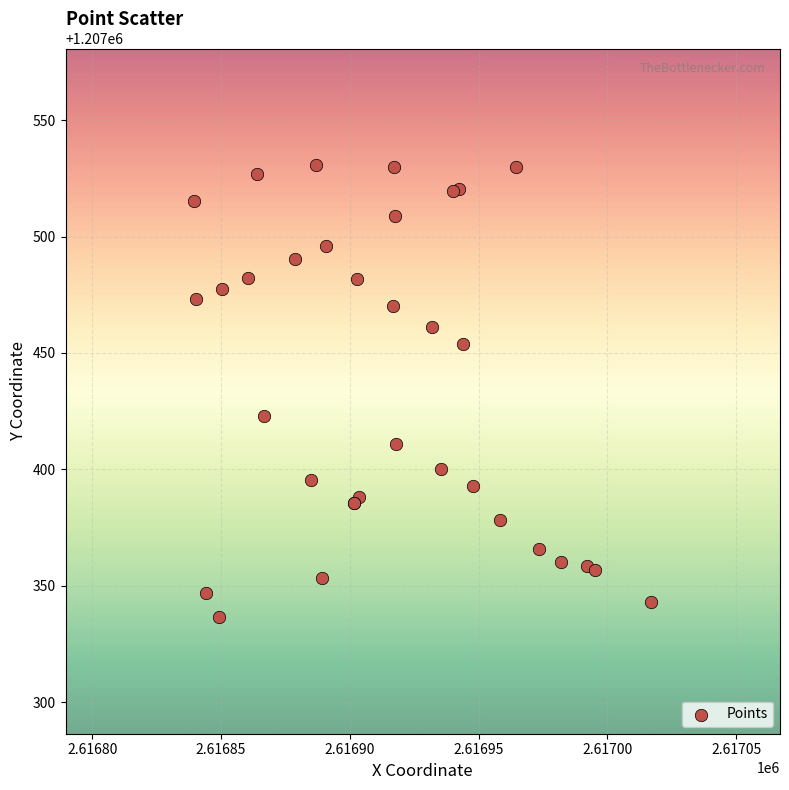

What Y value in the scatter plot is closest to 1207433?

1207423.0